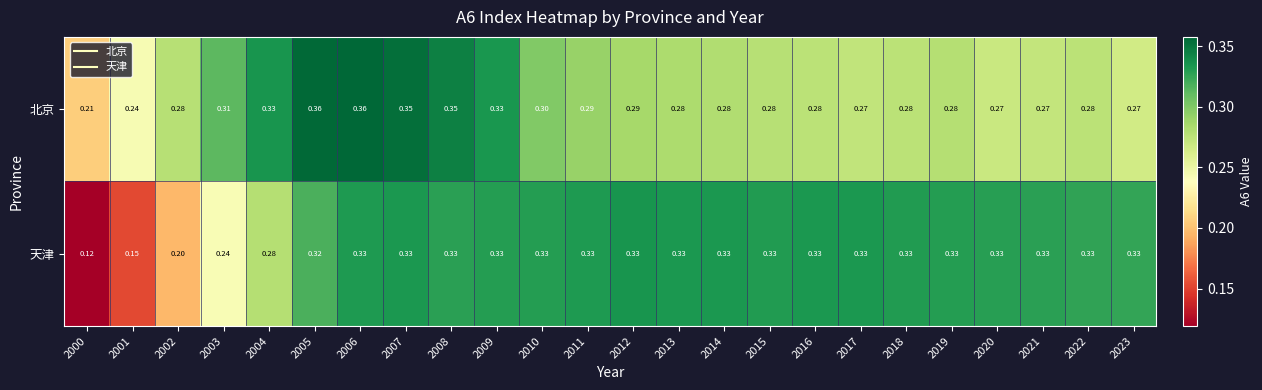

Which category has the lowest value across all series?

2000